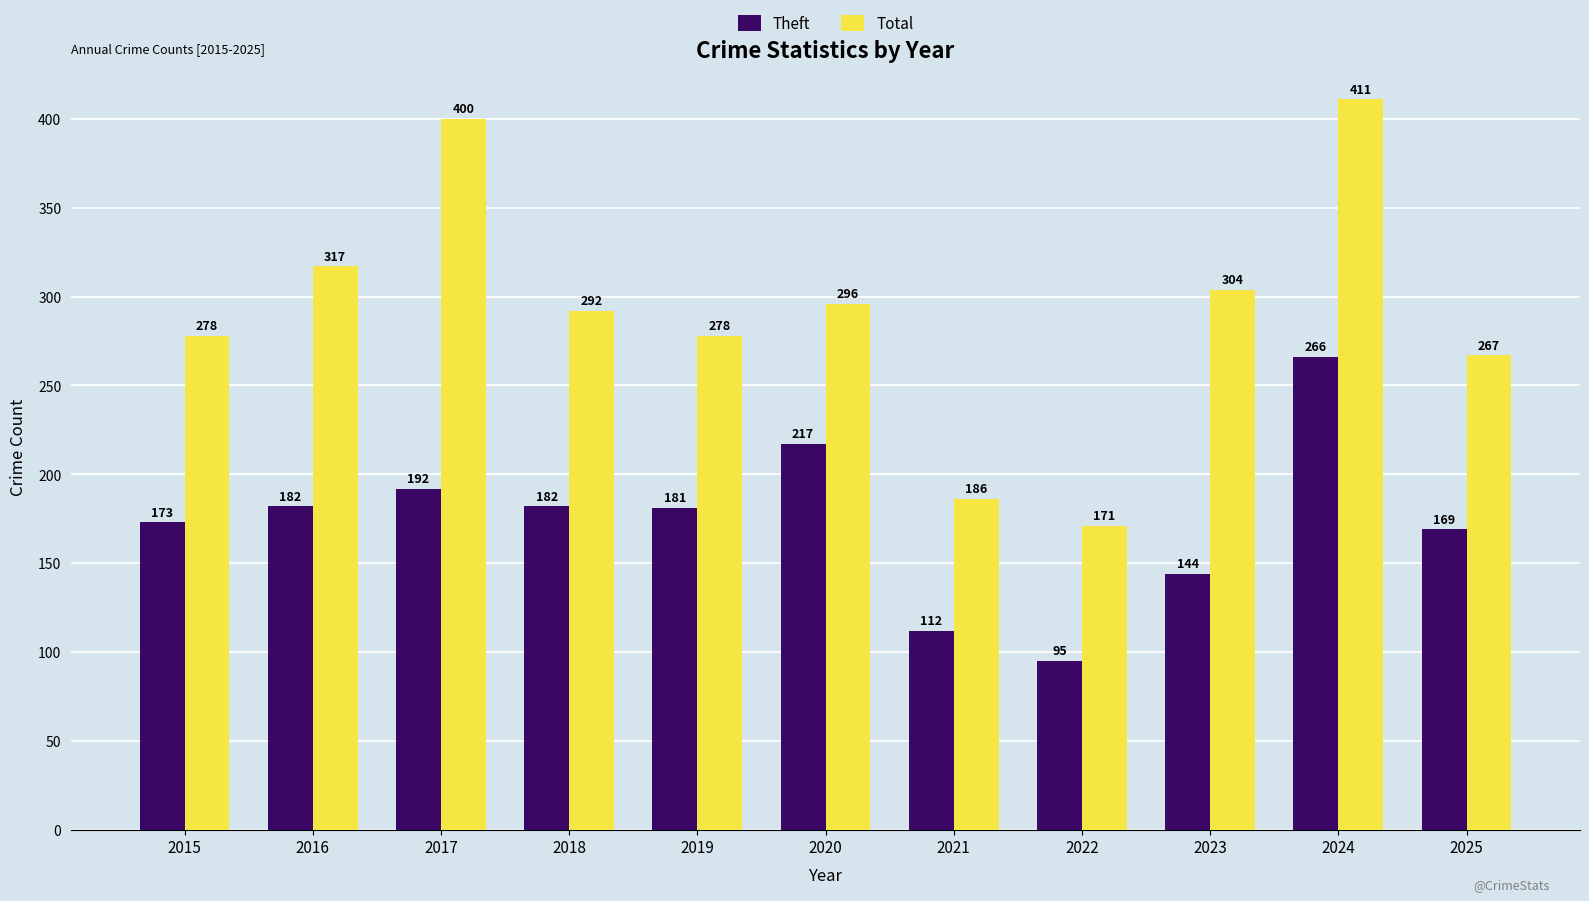

The Total series shows 186 at 2015. True or false?

False